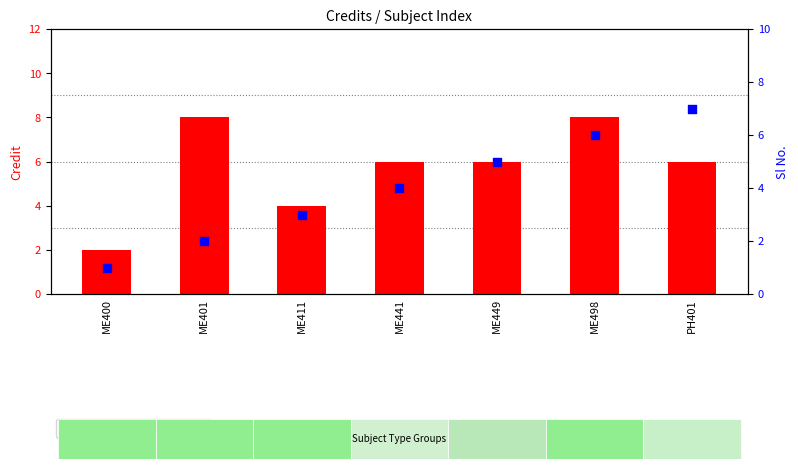

At how many categories does at least one series exceed 7?

2